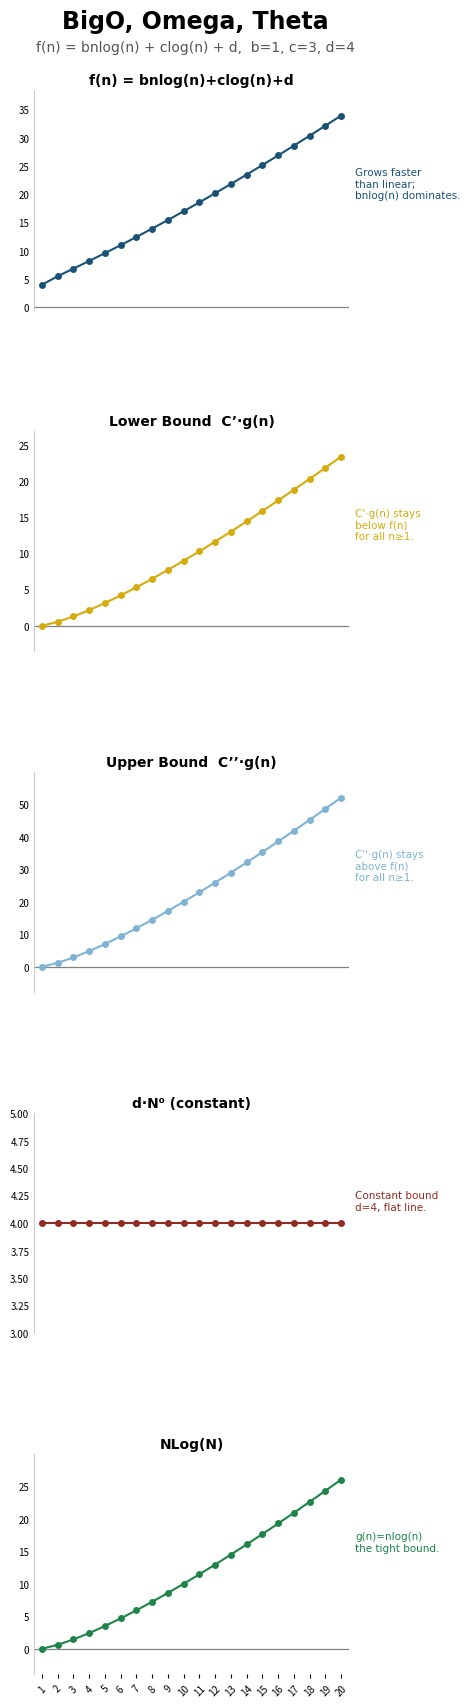

At which label does Lower Bound  C’·g(n) first exceed 10?

11